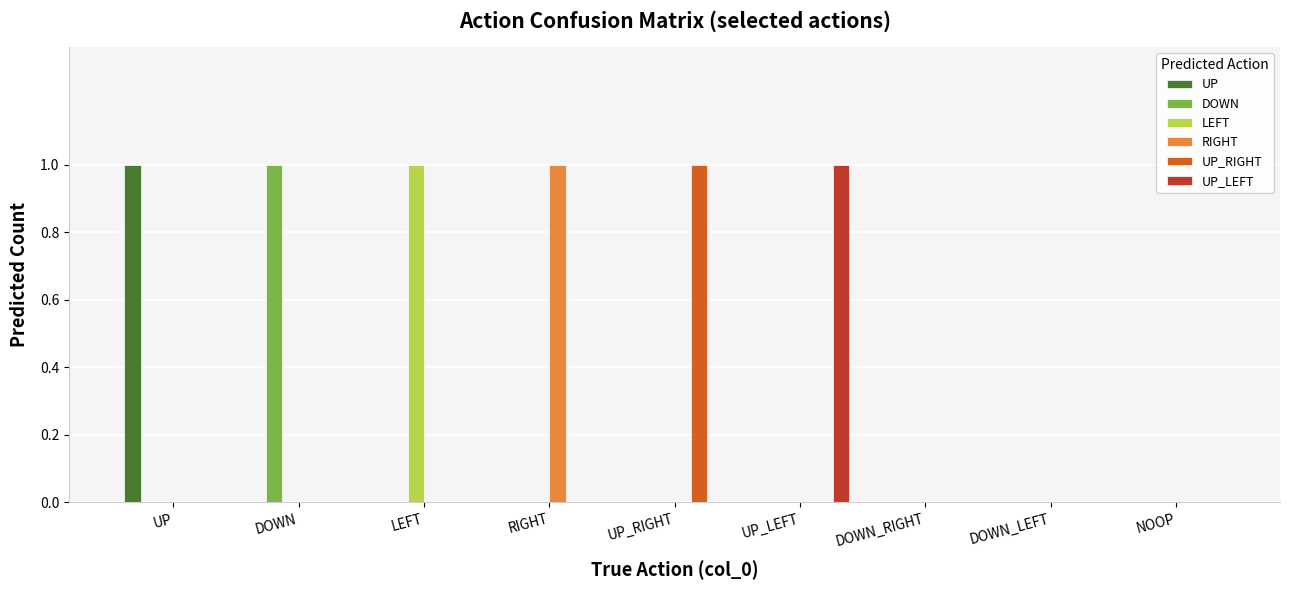

The UP_LEFT series shows 0 at UP. True or false?

True